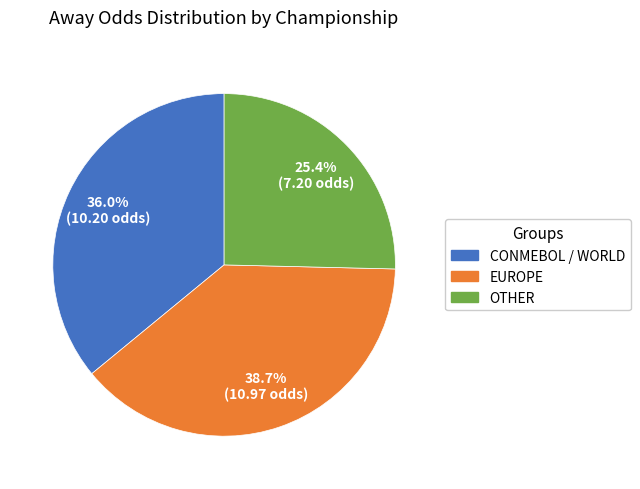

Does any single category account for the majority?

No